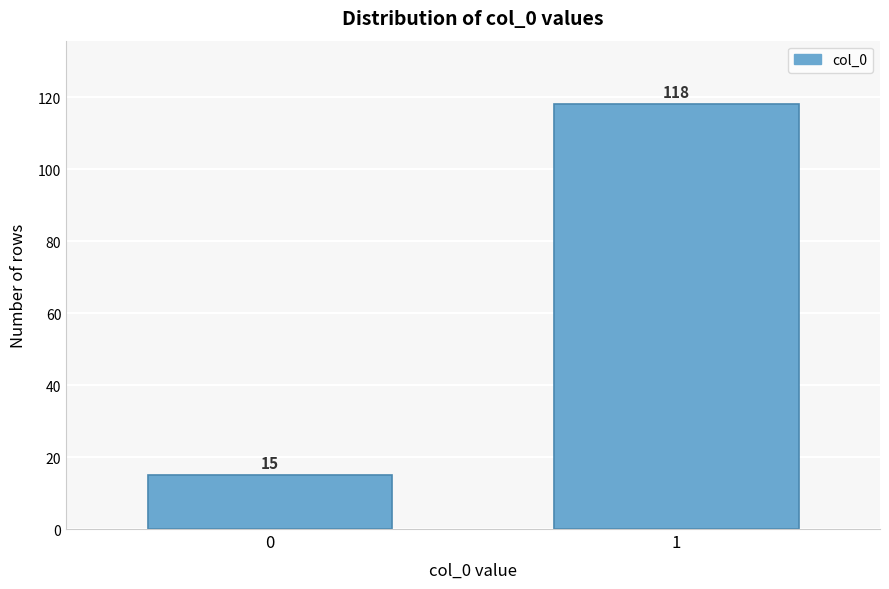

Reading right to left, transcribe all the data shown in this chart.

1=118	0=15